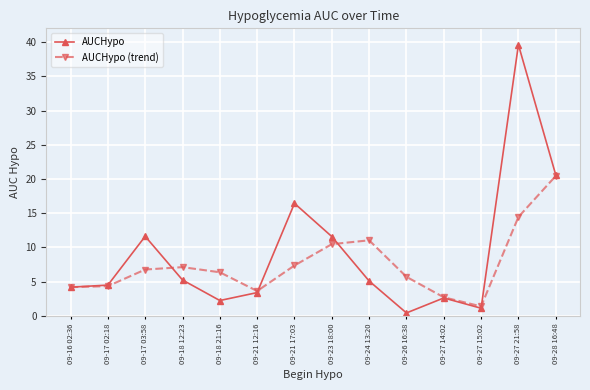

At which label does AUCHypo first exceed 5?

09-17 03:58